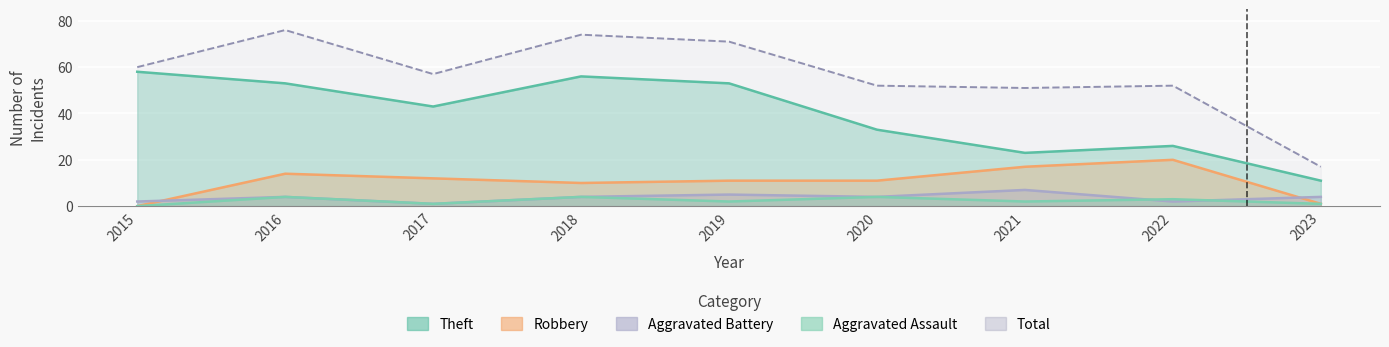

What is the total value across all series at 2021?

100